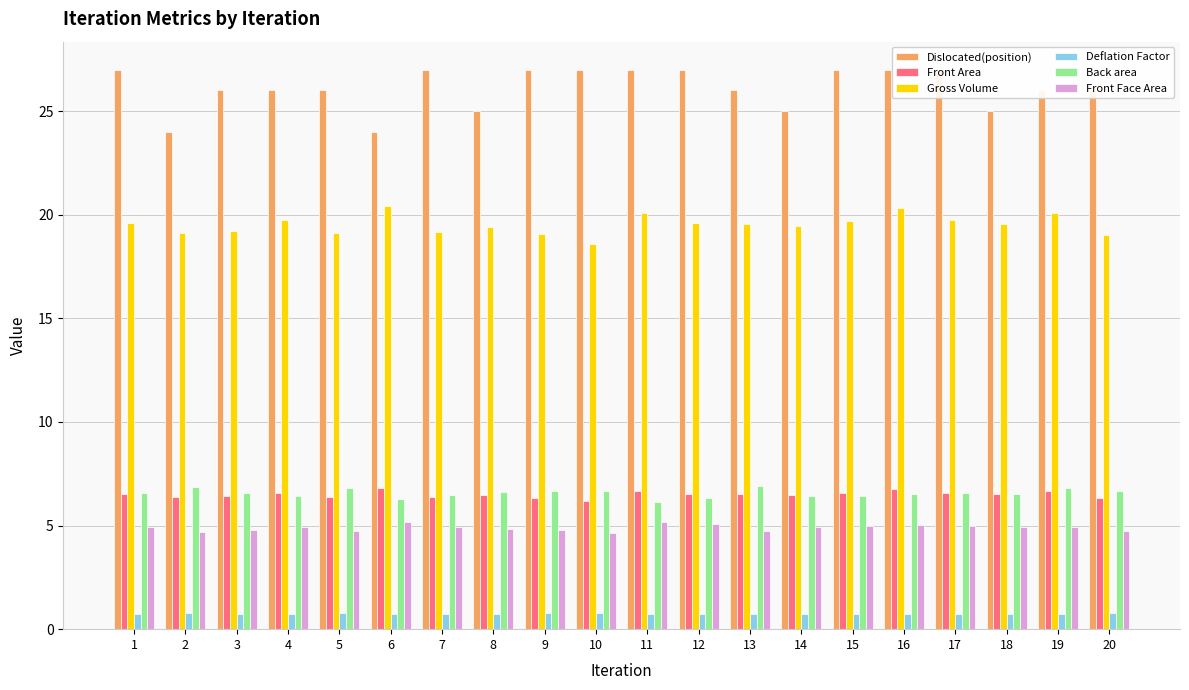

The value of Front Face Area at 6 is 5.2. True or false?

True